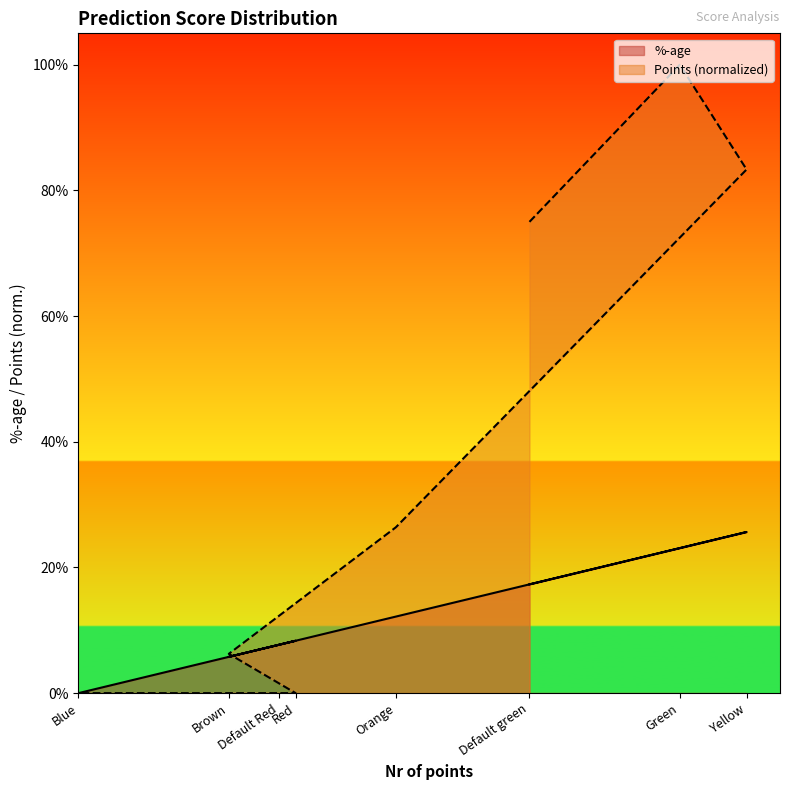

How many positive values does the Points series have?

5